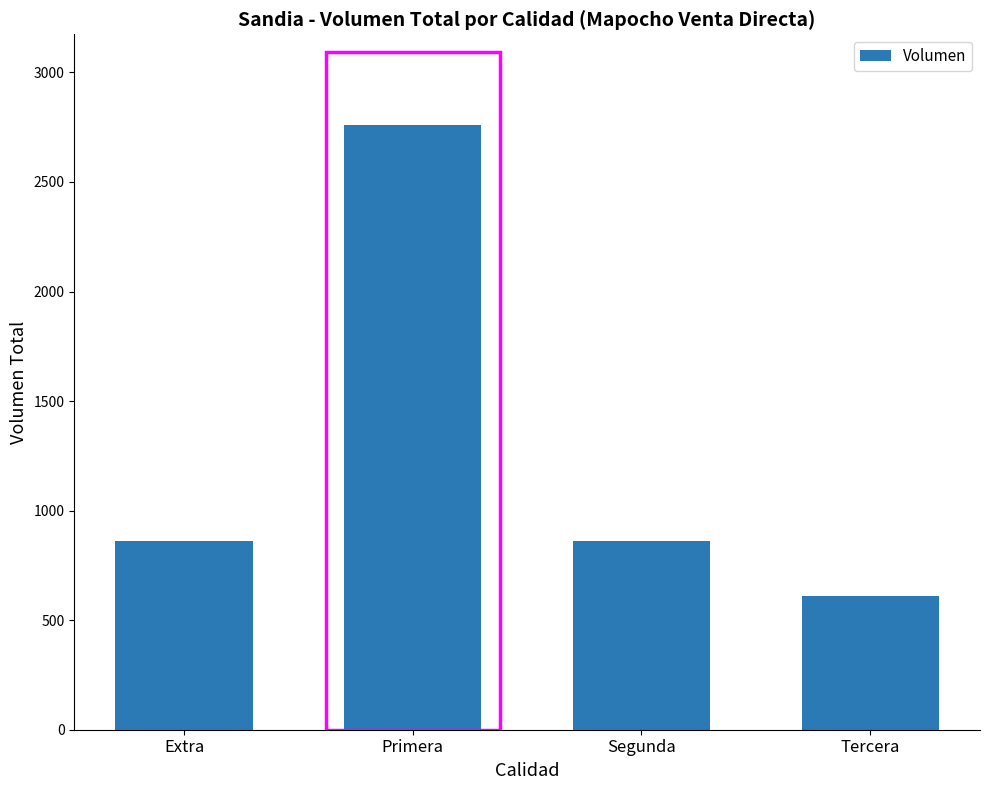

What is the sum of all values?

5090